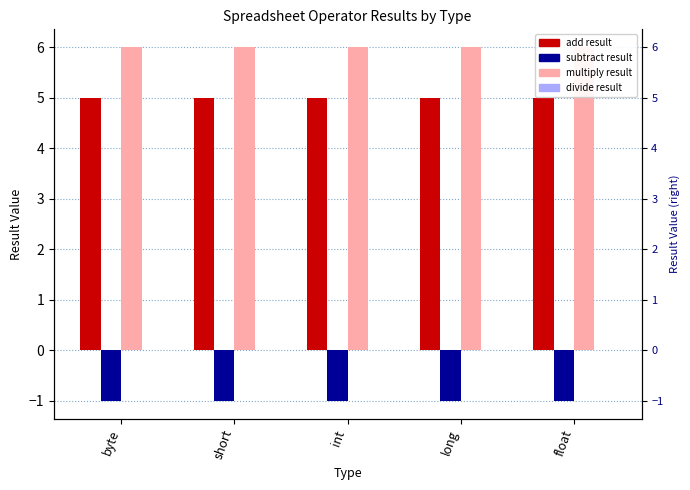

What is the spread (max minus min) of values at byte?

7